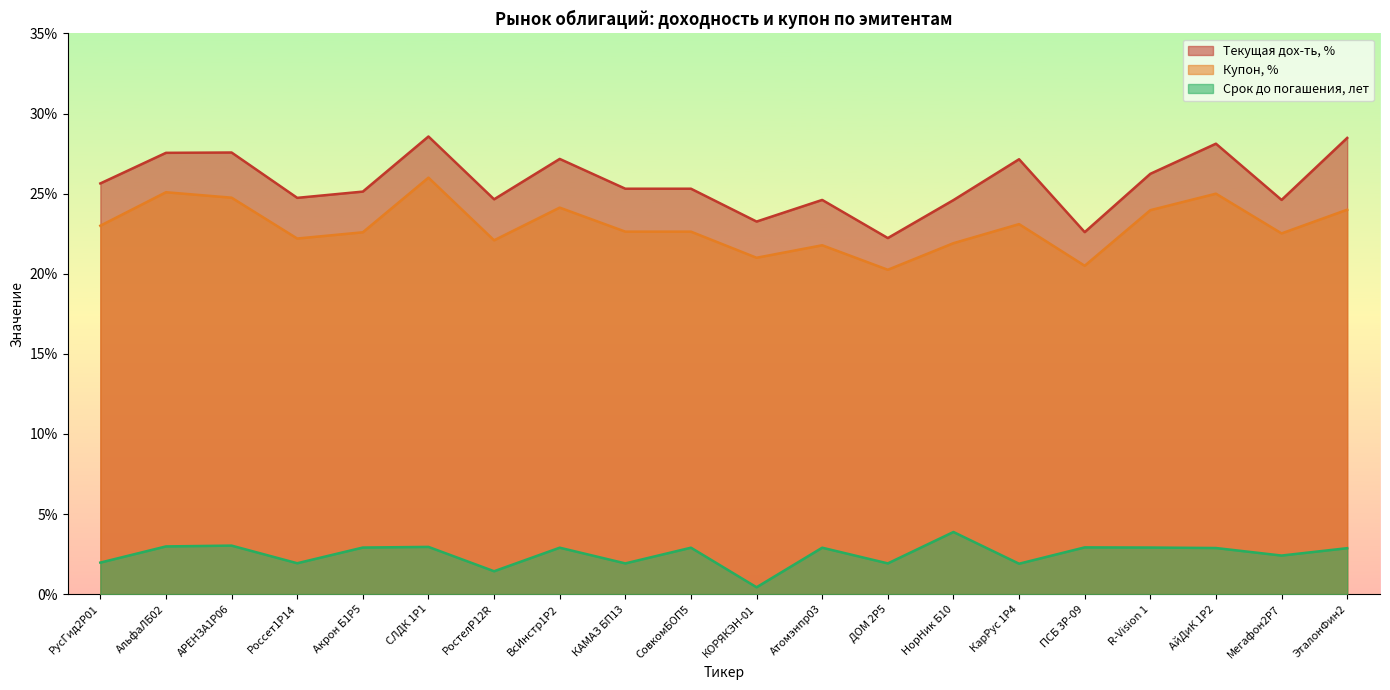

What is the label of the 9th point from the right?

Атомэнпр03